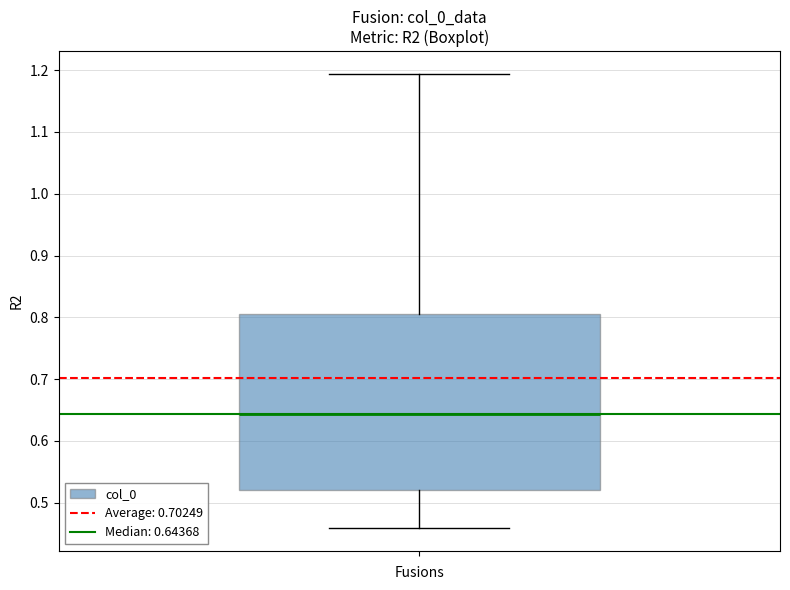

Read this box plot against the y-axis: the position of the median line, the range covered by the box, and the ends of both whiskers. The values are not printed on the chart, so give them approximately, as read against the axis.

median 0.64, box 0.52 to 0.80, whiskers 0.46 to 1.19